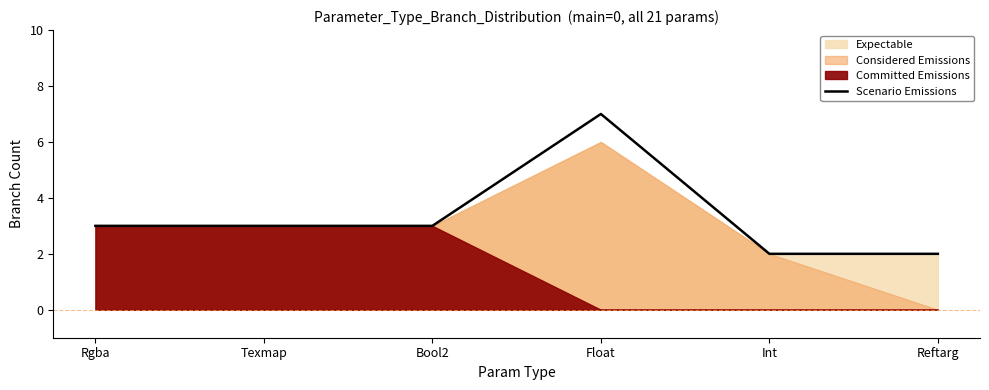

Rank the categories by value from highest to lowest.

Float, Rgba, Texmap, Bool2, Int, Reftarg